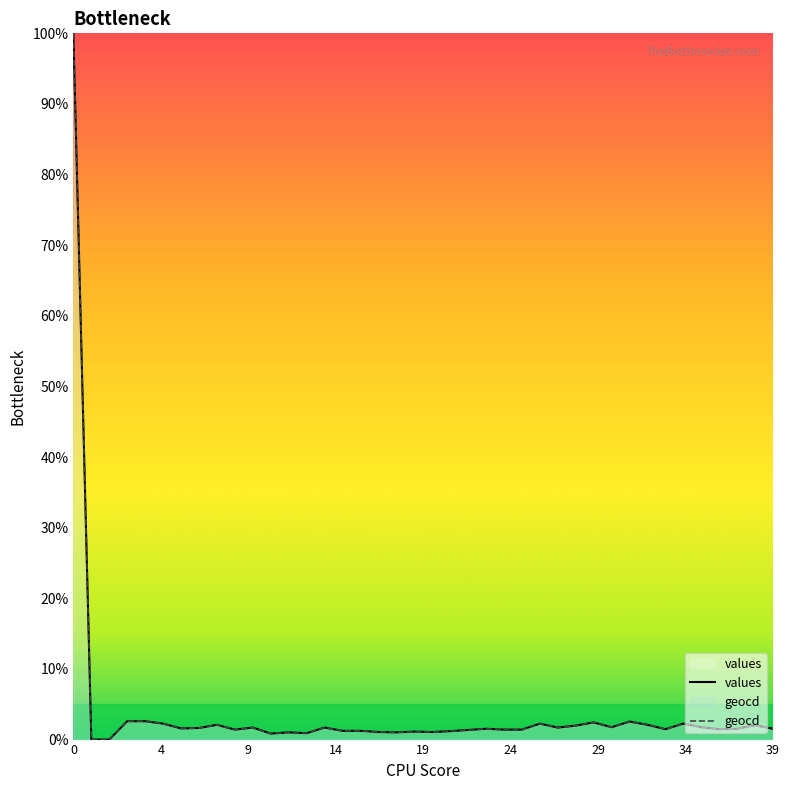

True or false: values and geocd intersect in this chart.

False